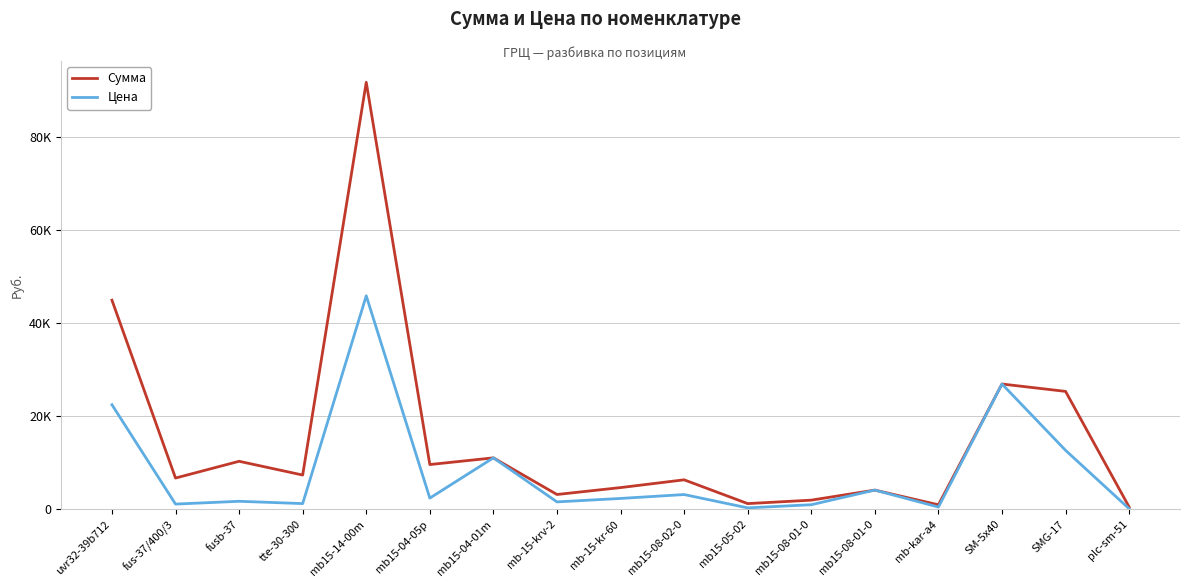

At how many categories does at least one series exceed 38629?

2